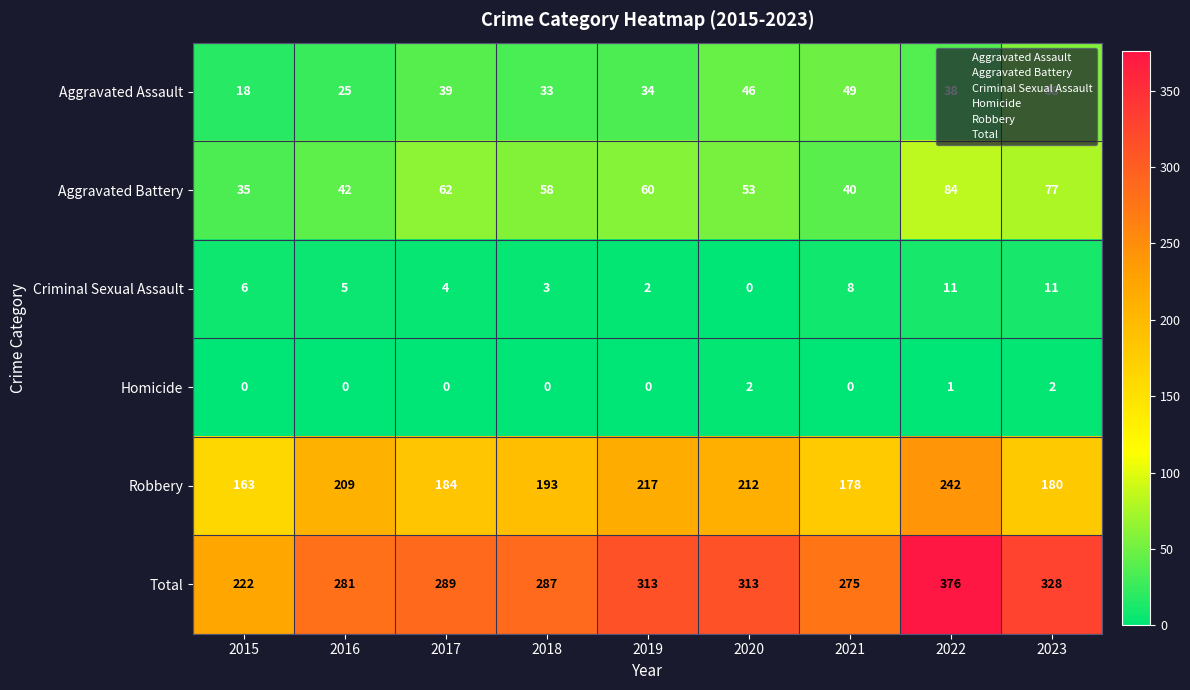

At 2019, list the series in order from smallest to largest.

Homicide, Criminal Sexual Assault, Aggravated Assault, Aggravated Battery, Robbery, Total